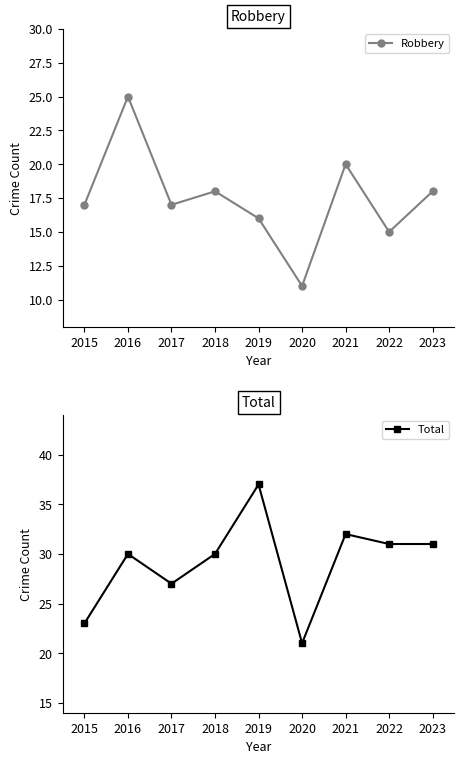

The value of Robbery at 2021 is 20. True or false?

True